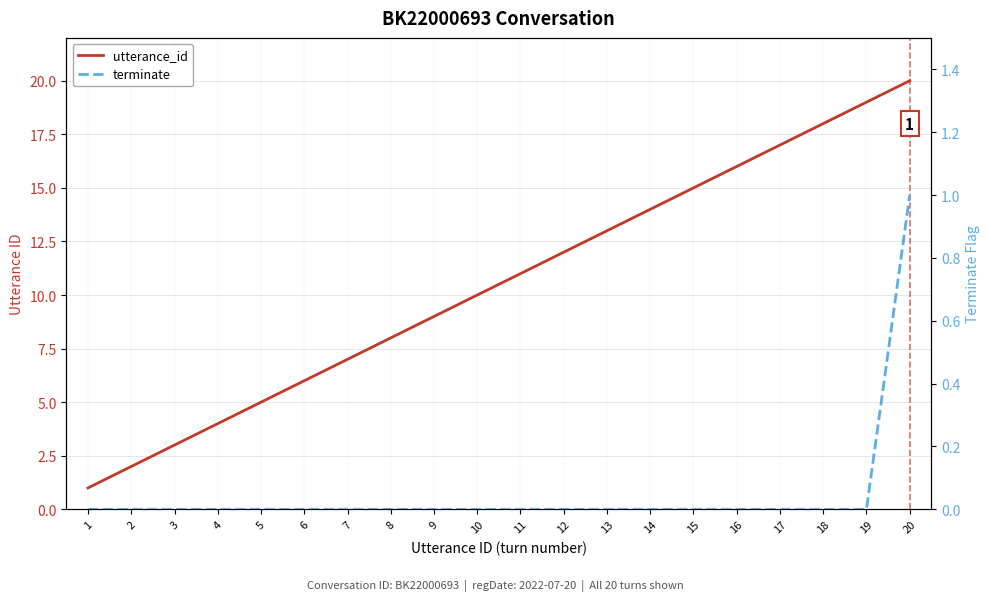

What is the maximum value for utterance_id?

20